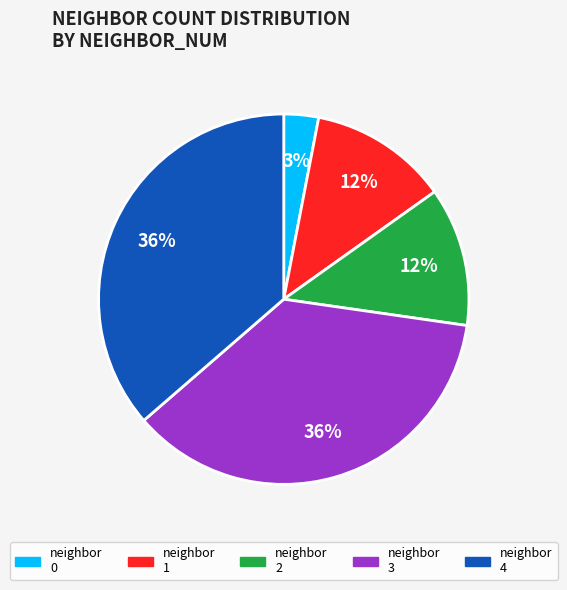

Which category has the smallest portion of the pie?

neighbor 0